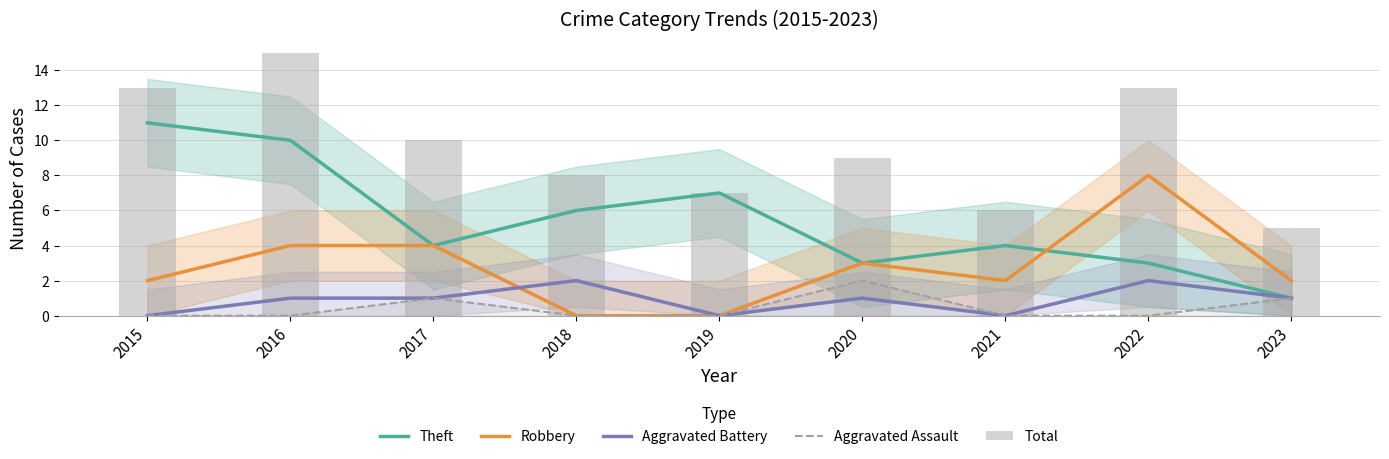

Is the value of Aggravated Battery at 2015 greater than the value of Aggravated Assault at 2015?

No